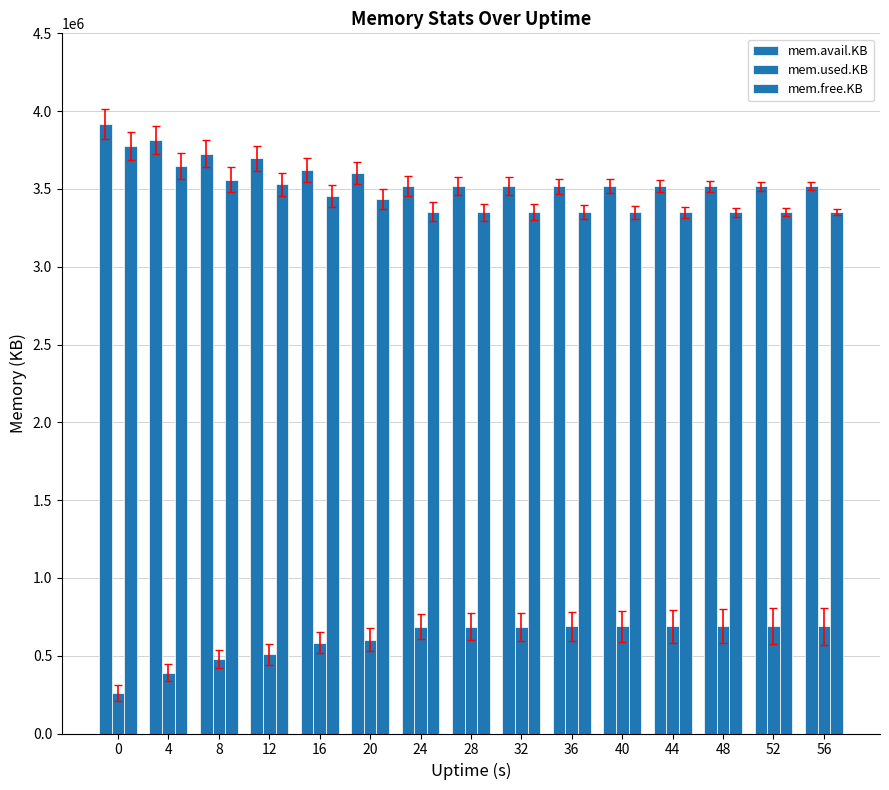

The mem.avail.KB series shows 794112 at 56. True or false?

False